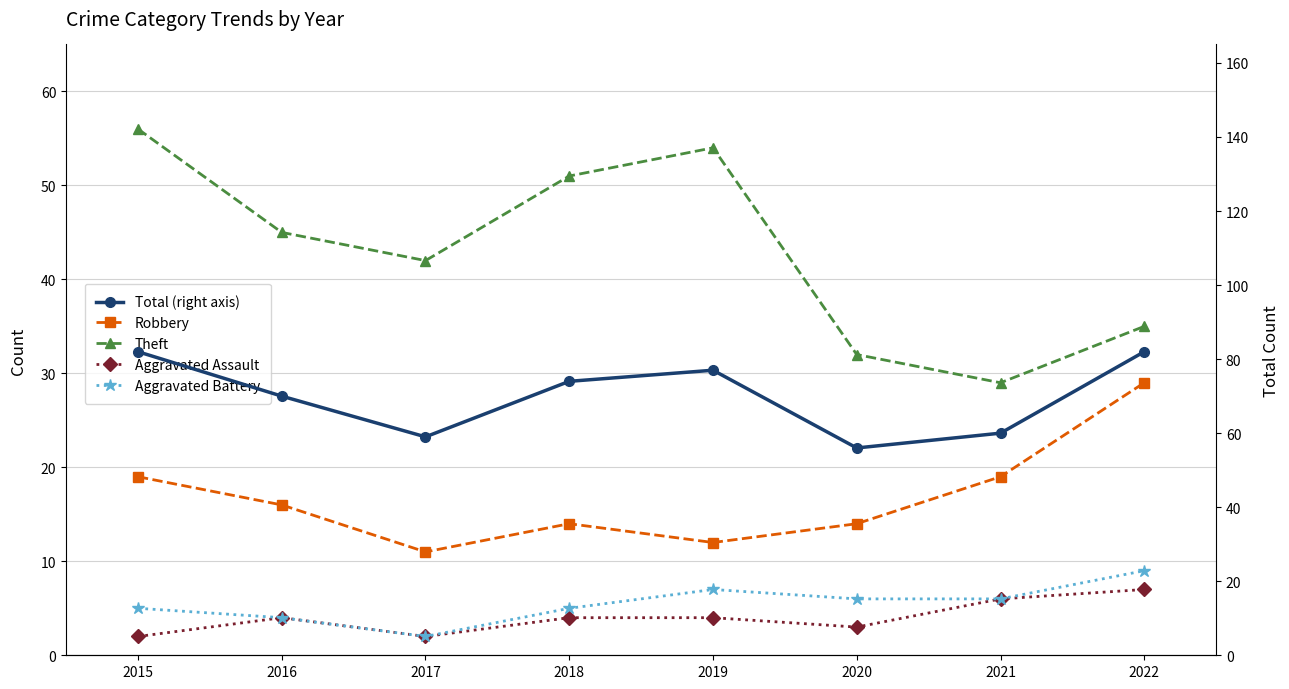

True or false: Theft and Total (right axis) intersect in this chart.

False